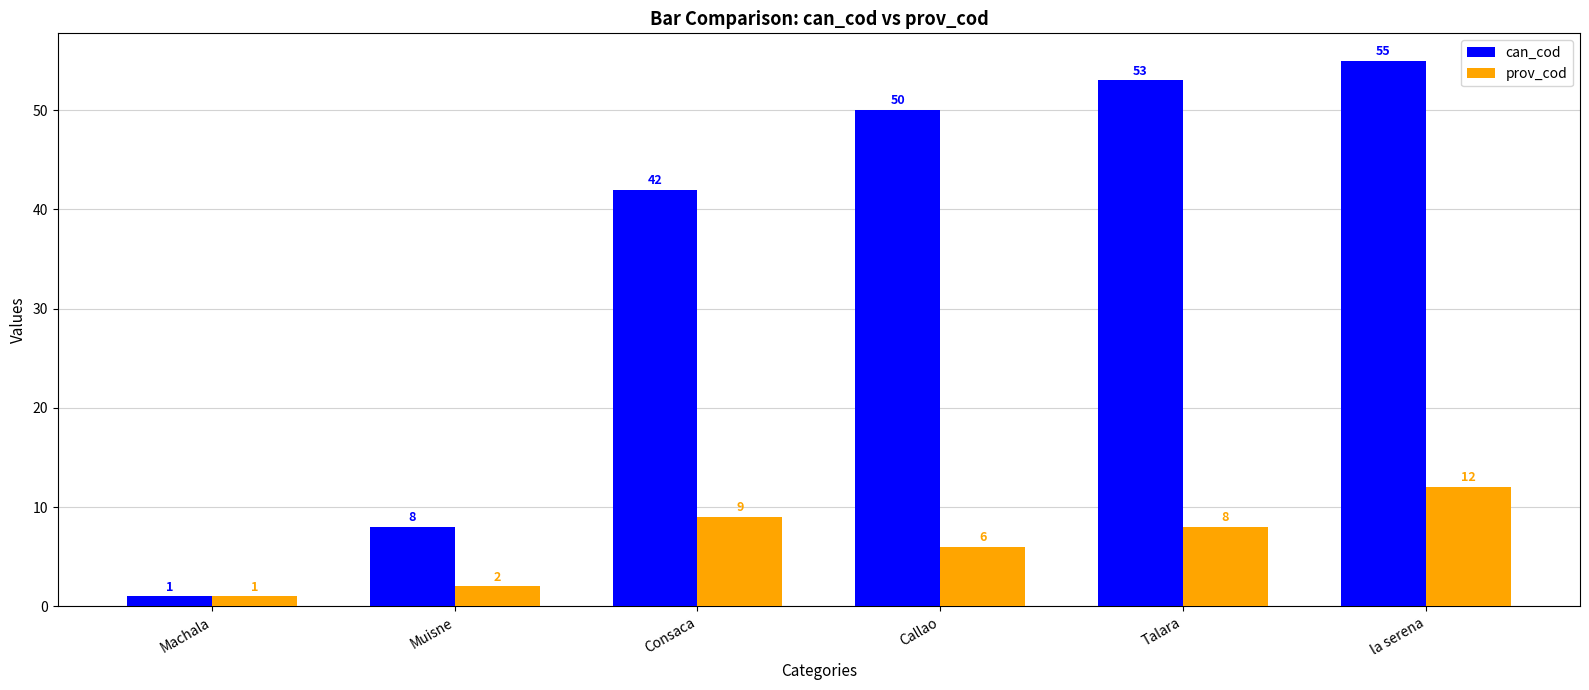

Are the bars grouped side by side (vs. stacked)?

Yes